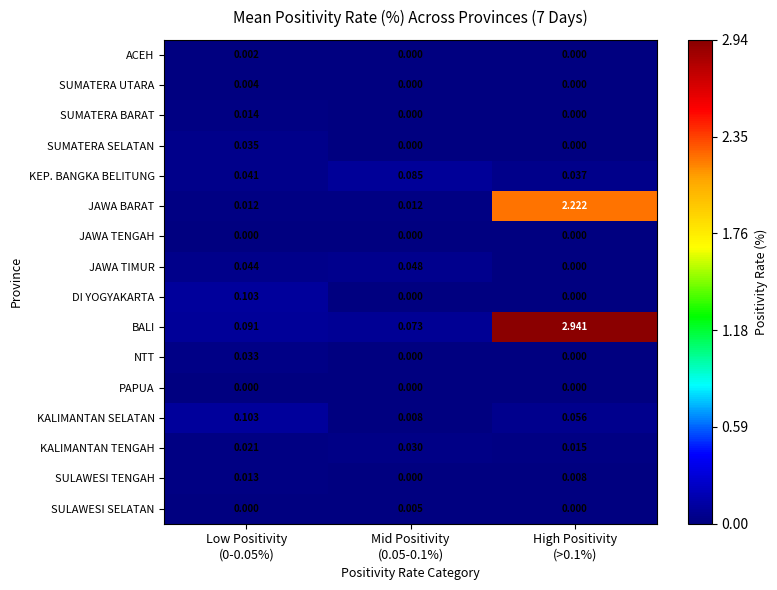

Which series has the largest range (max minus min)?

BALI